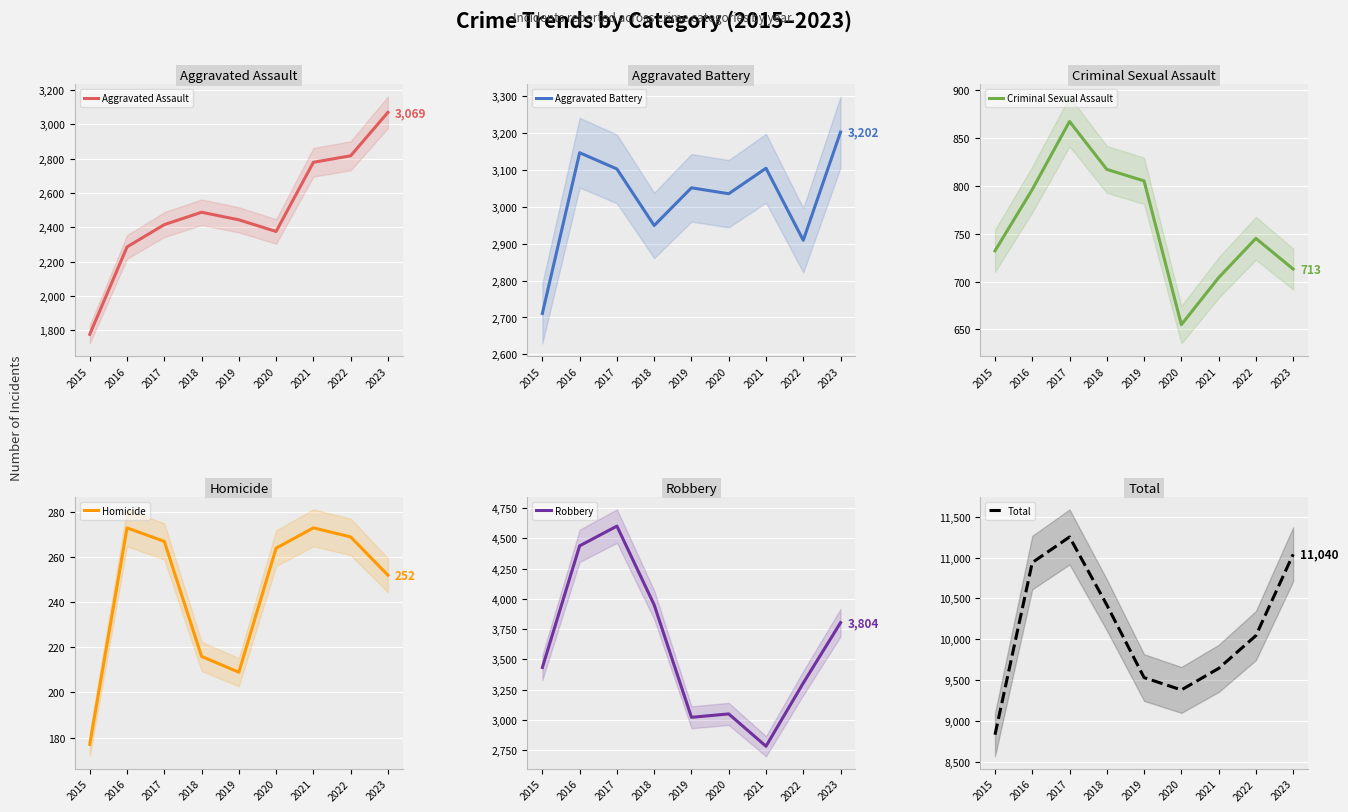

True or false: Robbery and Aggravated Assault cross at least once.

False